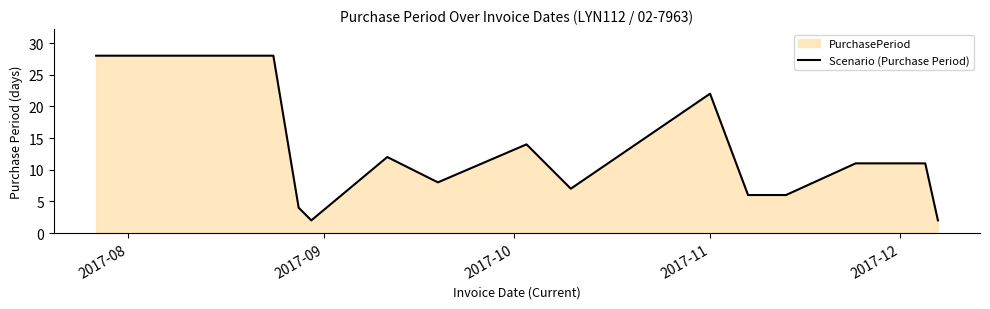

What is the minimum value shown in the chart?

2